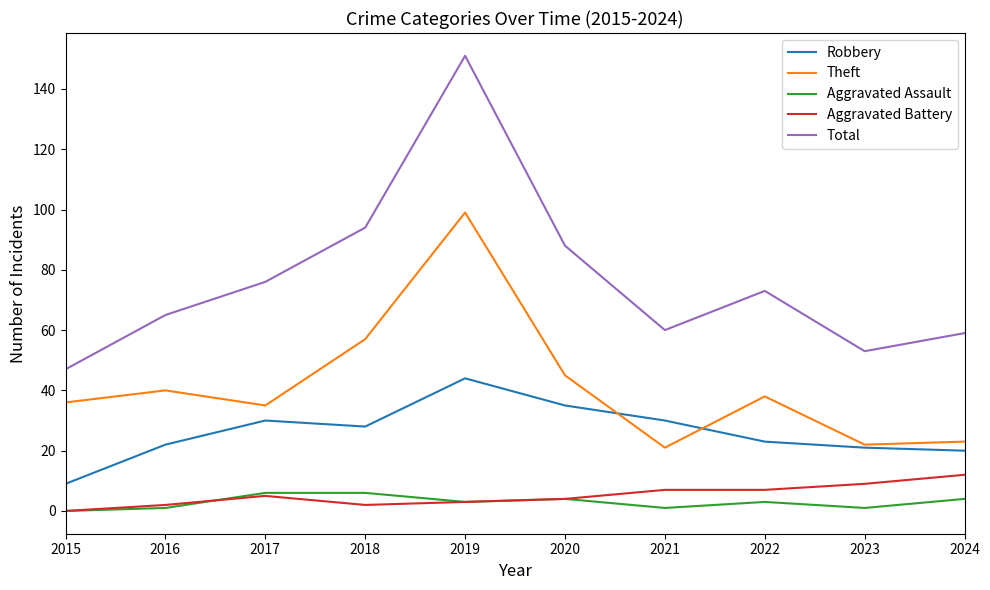

Does the chart have visible grid lines?

No